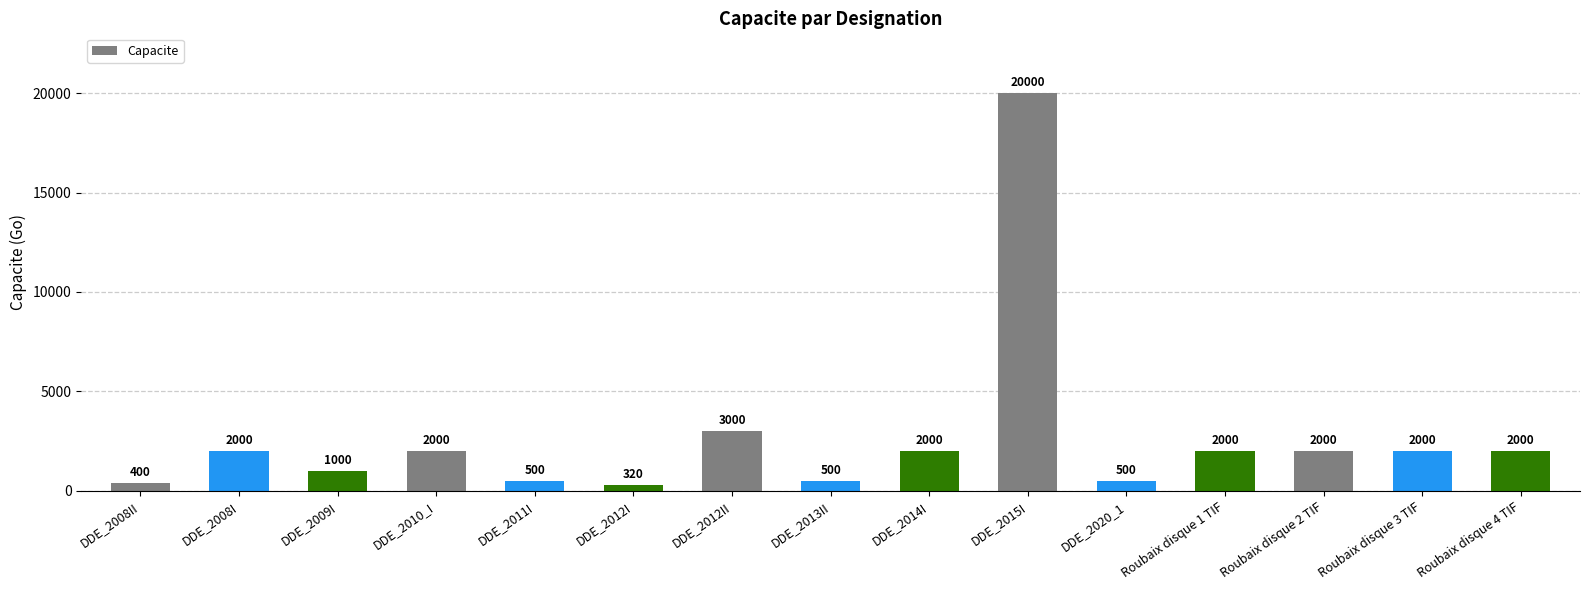

What is the change in value from DDE_2012I to Roubaix disque 4 TIF?

+1680